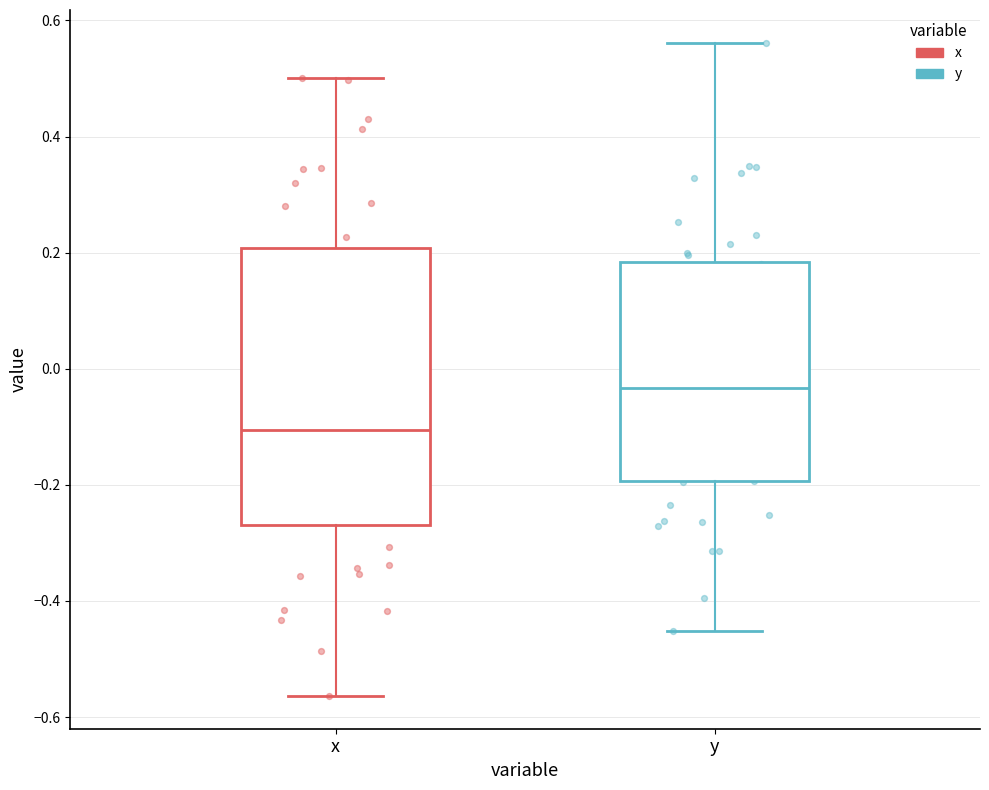

Where is the lower edge of the box for y on the y-axis? The values are not printed on the chart, so give them approximately, as read against the axis.

-0.20